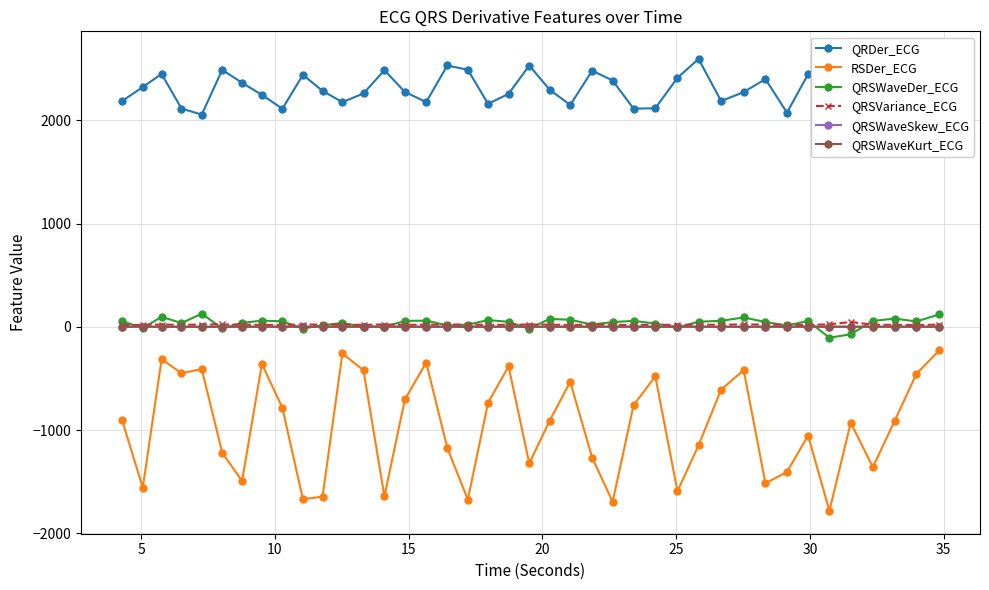

True or false: QRSWaveDer_ECG and RSDer_ECG cross at least once.

False